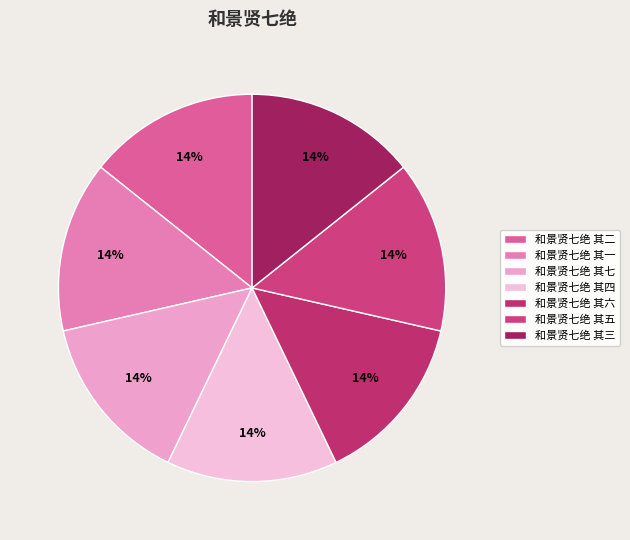

How many segments does this pie chart have?

7